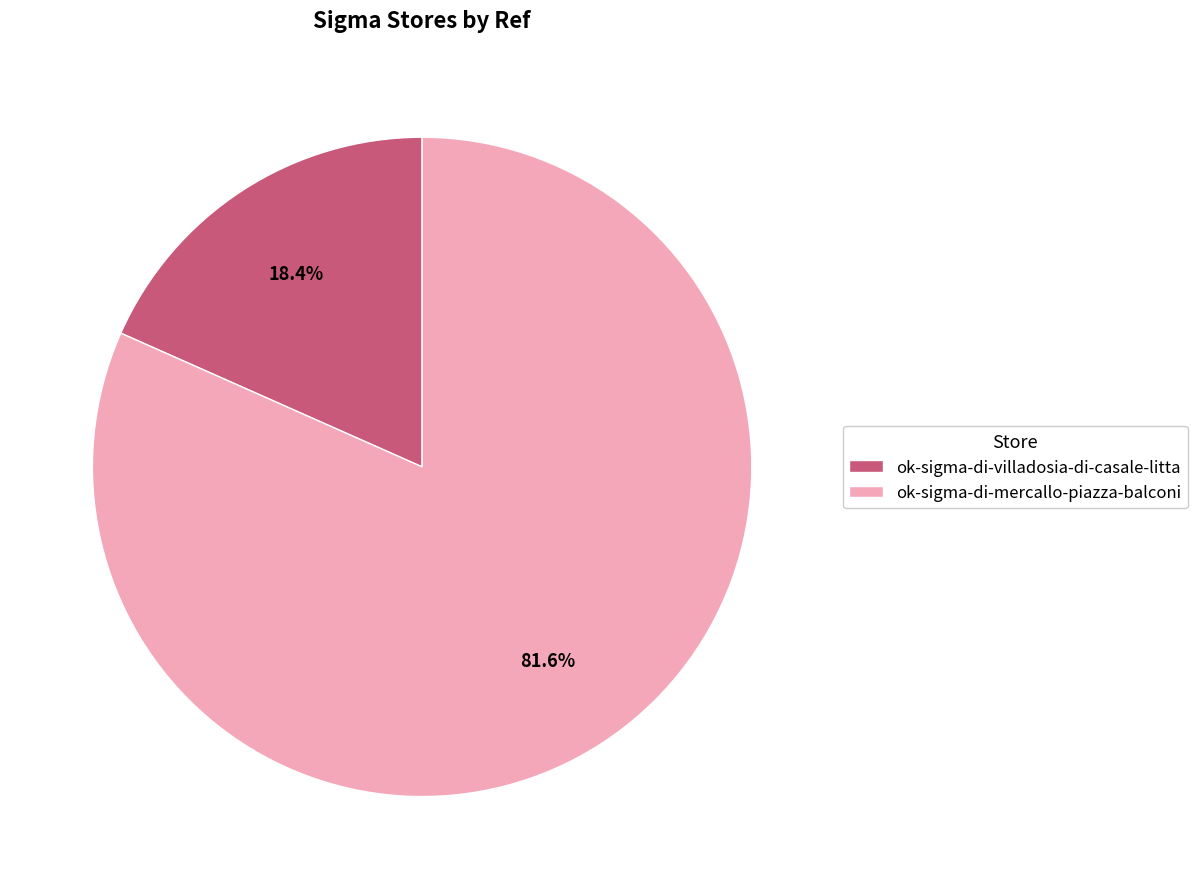

Is it true that ok-sigma-di-villadosia-di-casale-litta is 18% of the pie?

True